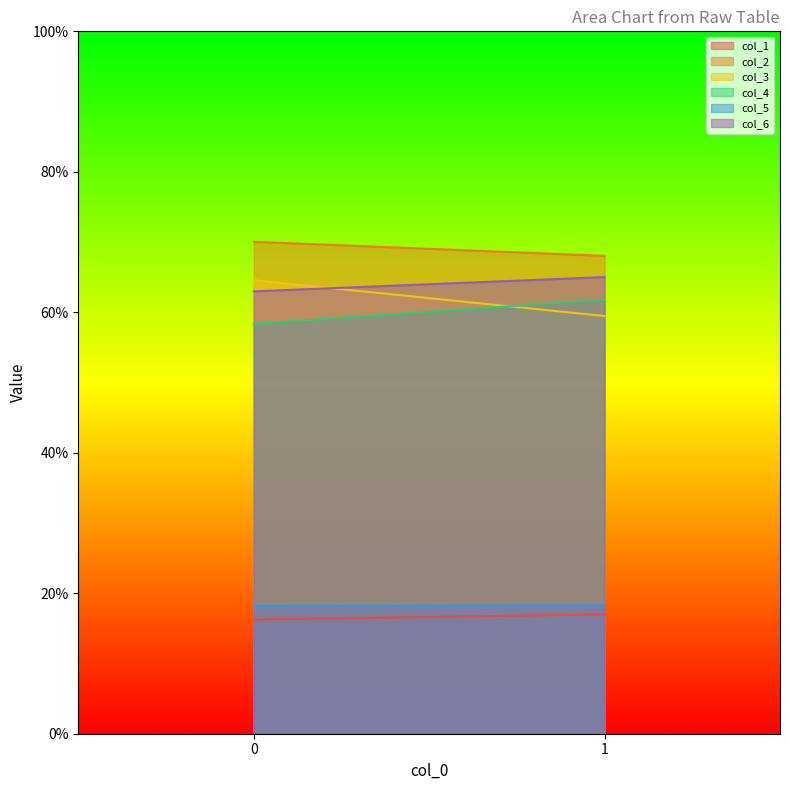

Between 0 and 1, which series saw the biggest shift?

col_3